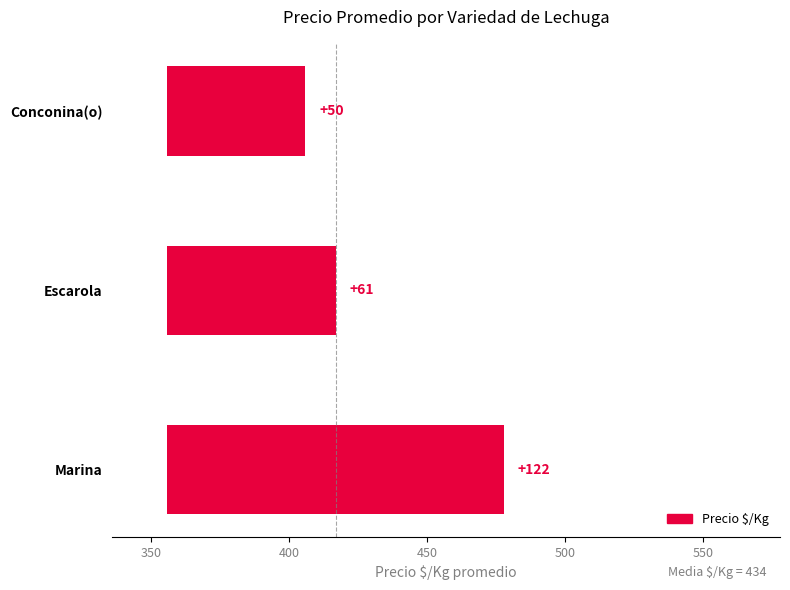

What is the value of the 2nd bar from the left?

61